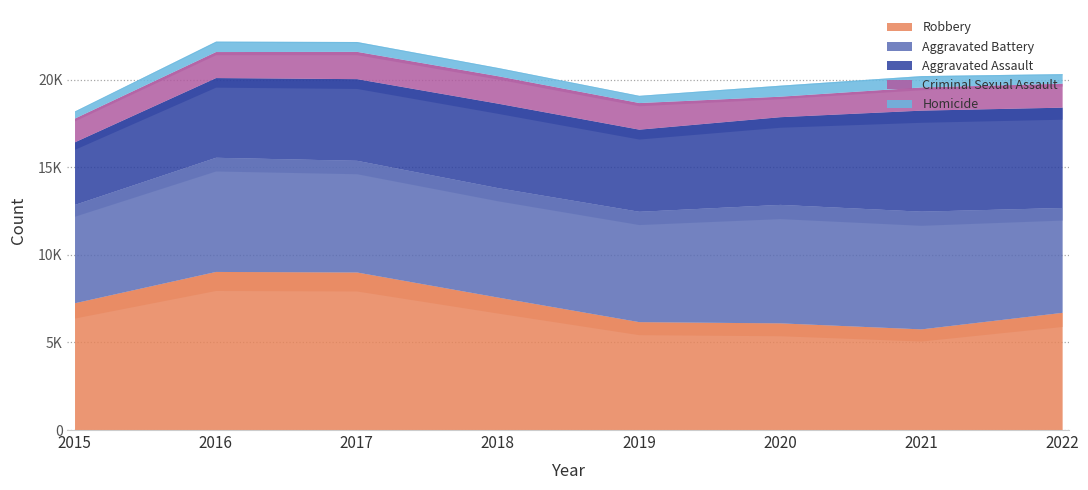

What is the lowest value of the Homicide series?

407